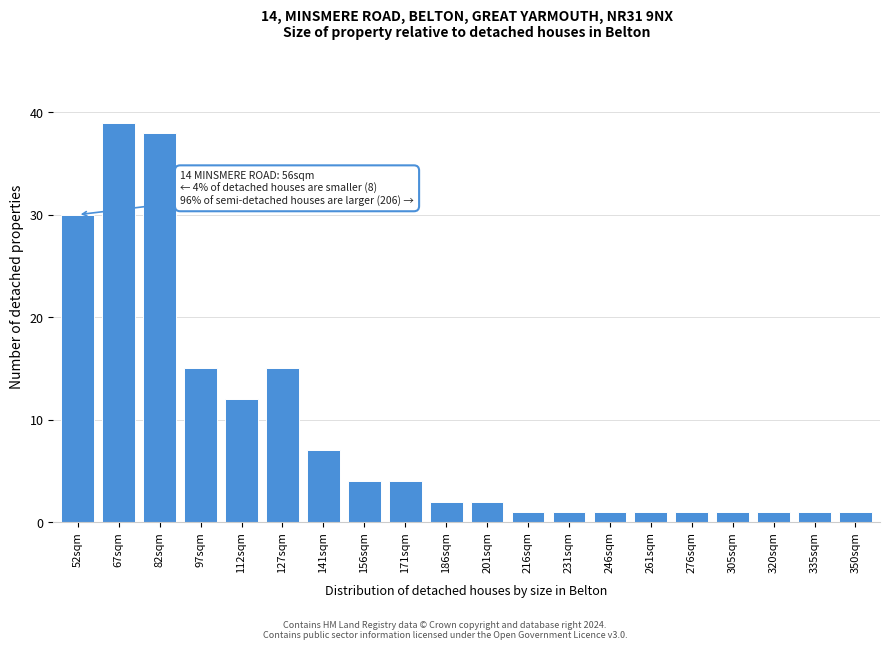

Reading left to right, what are all the values shown in this chart?

30	39	38	15	12	15	7	4	4	2	2	1	1	1	1	1	1	1	1	1